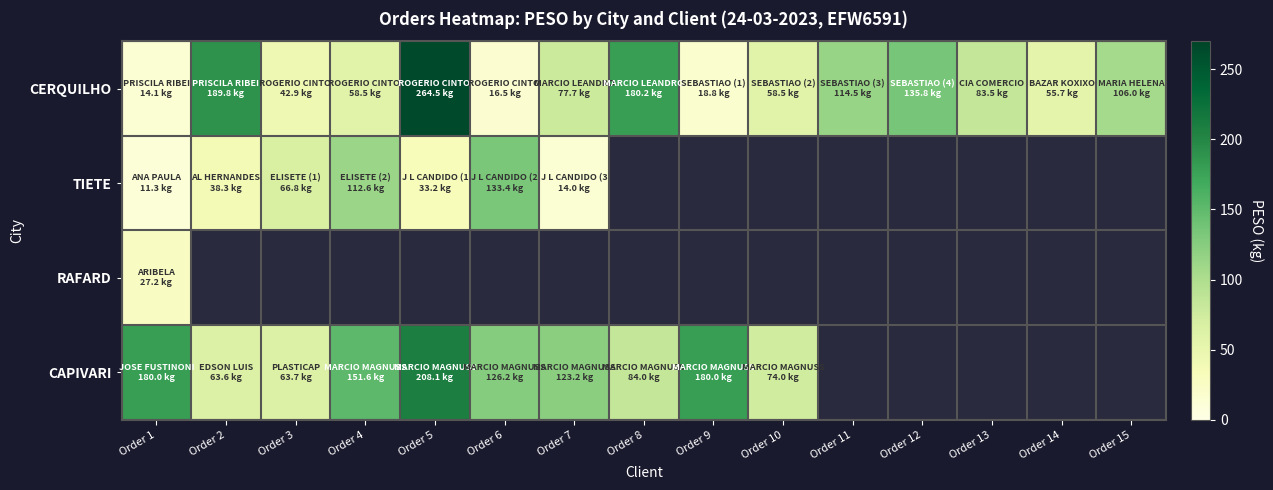

What is the difference between the maximum and minimum values in the CAPIVARI series?

144.5